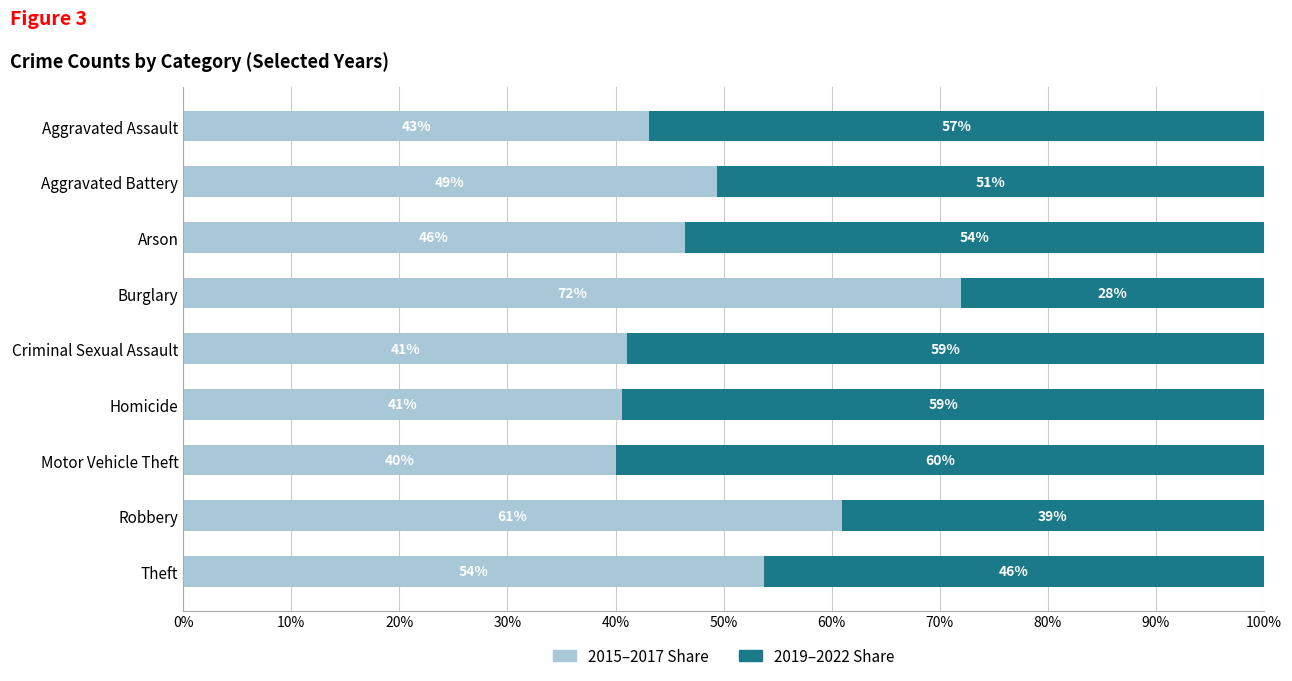

True or false: 2015–2017 Share has a value of 60.9 at Robbery.

True